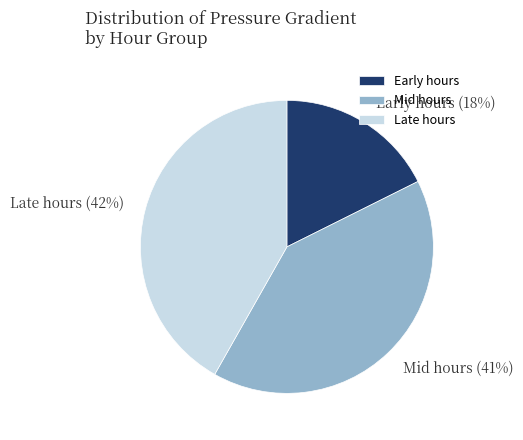

Is the sum of Late hours and Early hours greater than half?

Yes